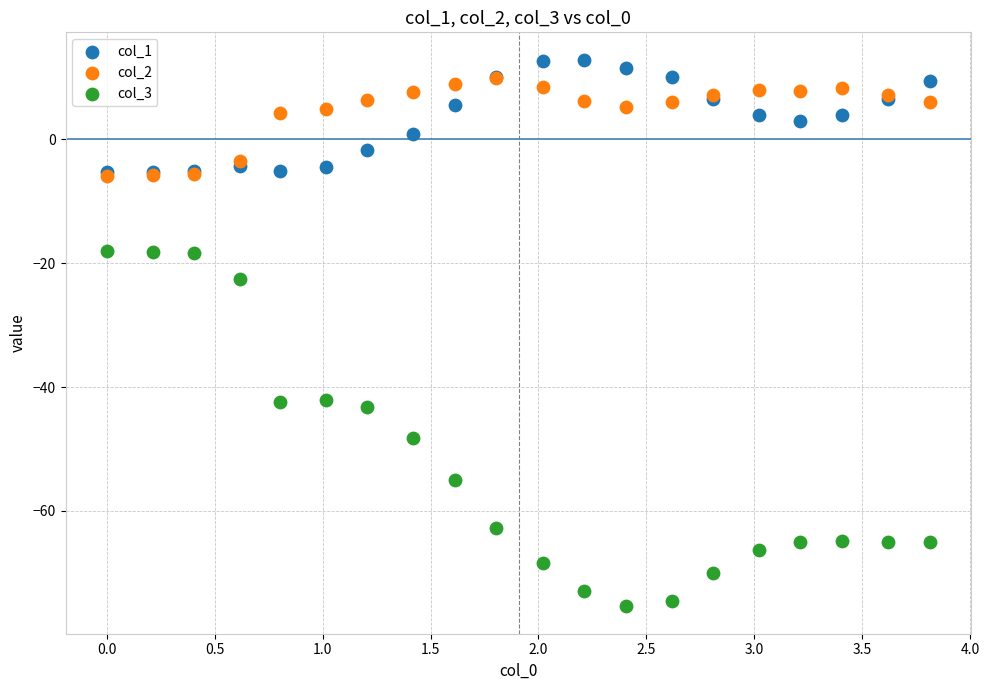

Across all series, what Y value is closest to -31?

-22.6